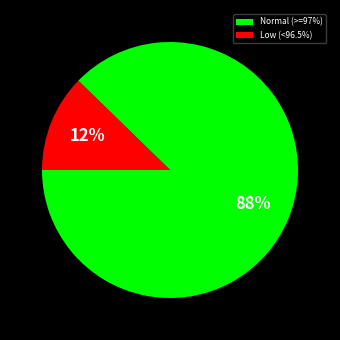

True or false: Normal (>=97%) accounts for 88% of the total.

True